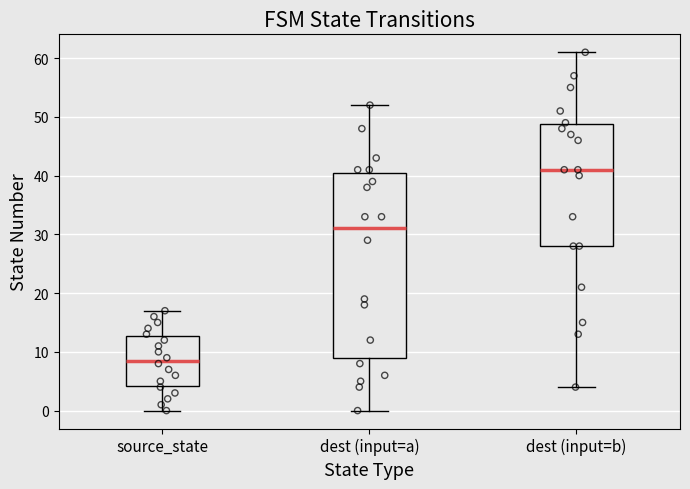

Which box is the tallest, from its lower edge to its upper edge?

dest (input=a)